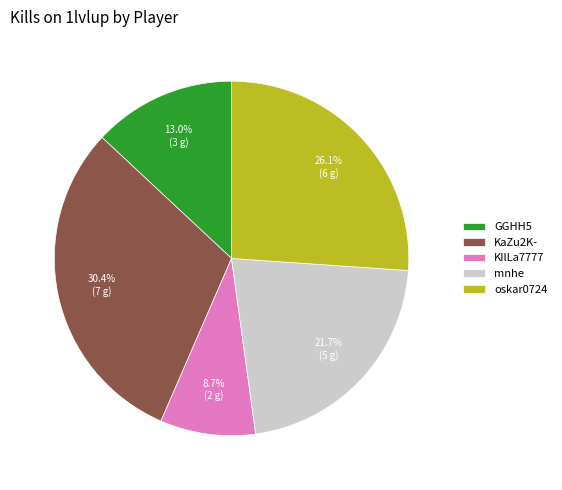

Combined, do KIlLa7777 and KaZu2K- account for over 50%?

No